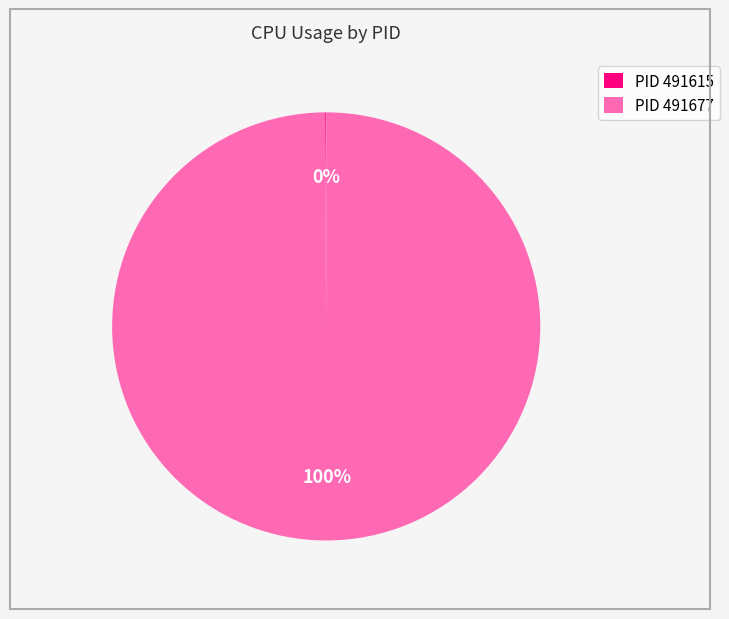

Which slice represents more than half of the pie?

PID 491677